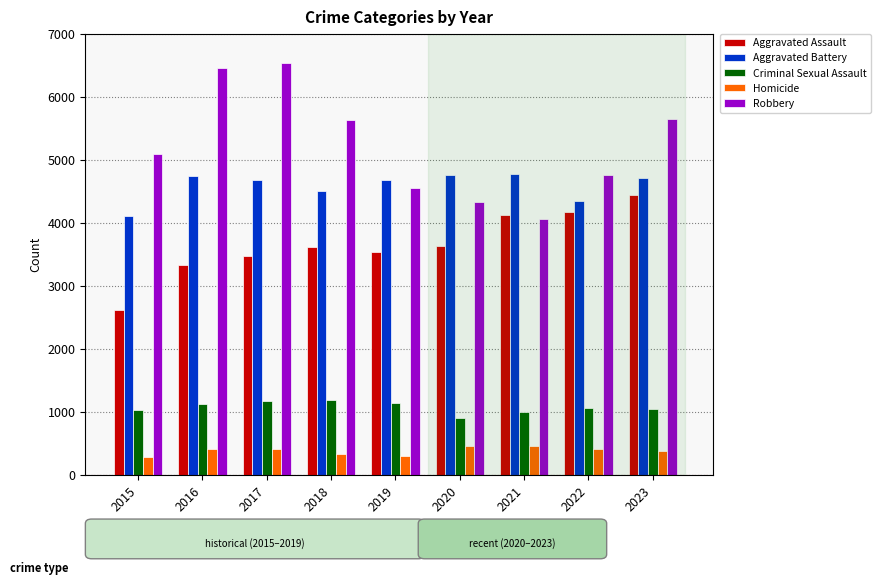

The Criminal Sexual Assault series shows 1177 at 2017. True or false?

True